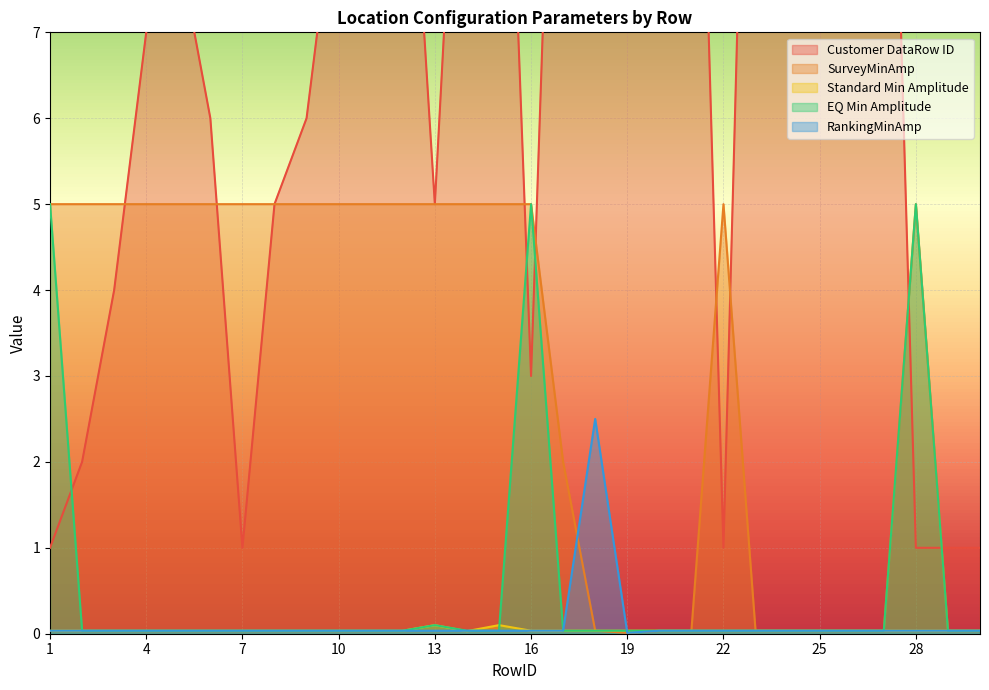

What is the average value of the RankingMinAmp series?

0.1